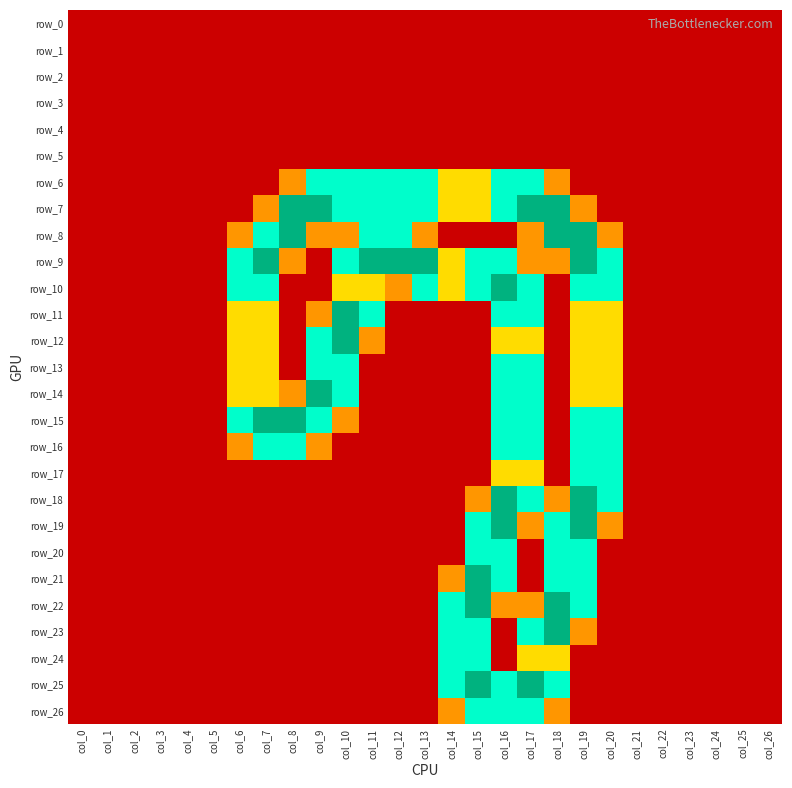

Rank the categories by row_6 value from lowest to highest.

col_0, col_1, col_2, col_3, col_4, col_5, col_6, col_7, col_19, col_20, col_21, col_22, col_23, col_24, col_25, col_26, col_8, col_18, col_14, col_15, col_9, col_10, col_11, col_12, col_13, col_16, col_17